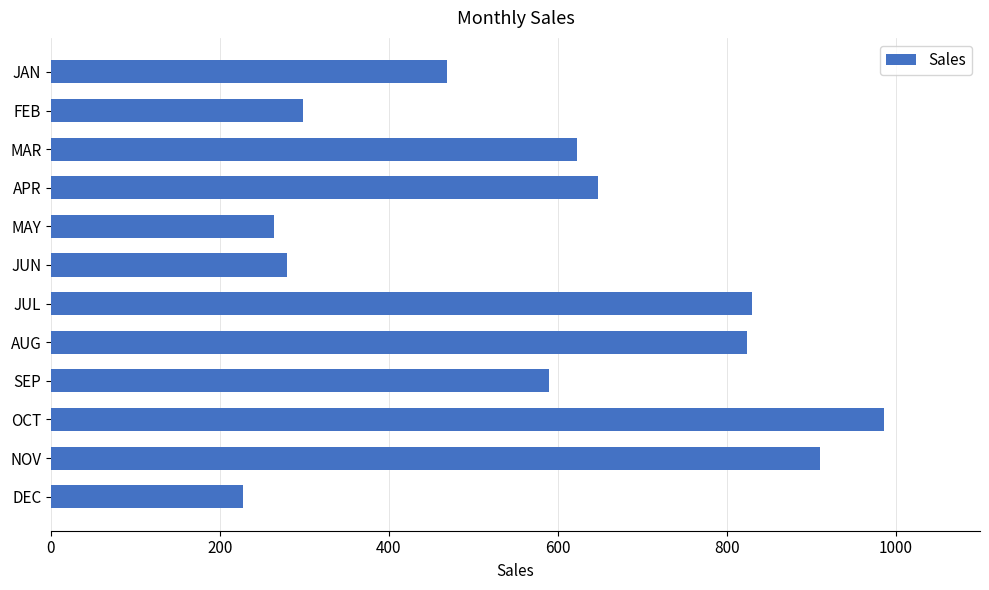

Between MAR and NOV, which is larger?

NOV